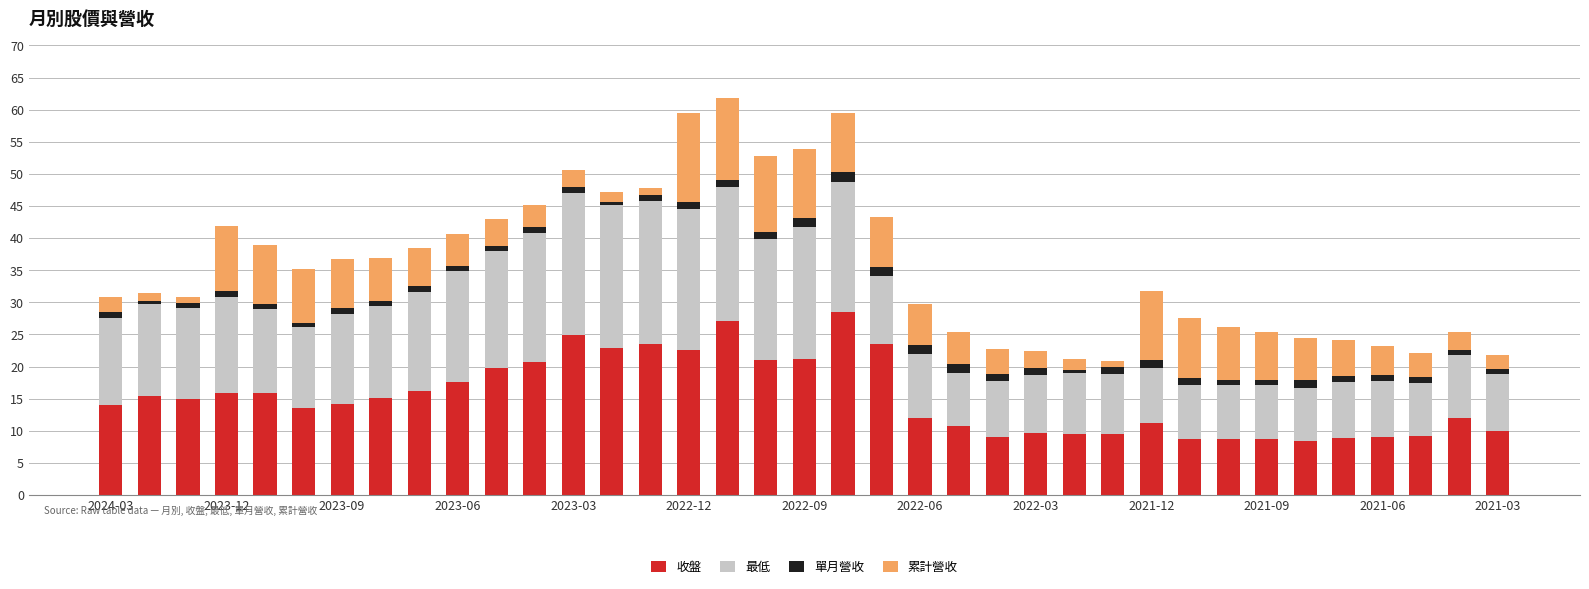

Are the bars grouped side by side (vs. stacked)?

No